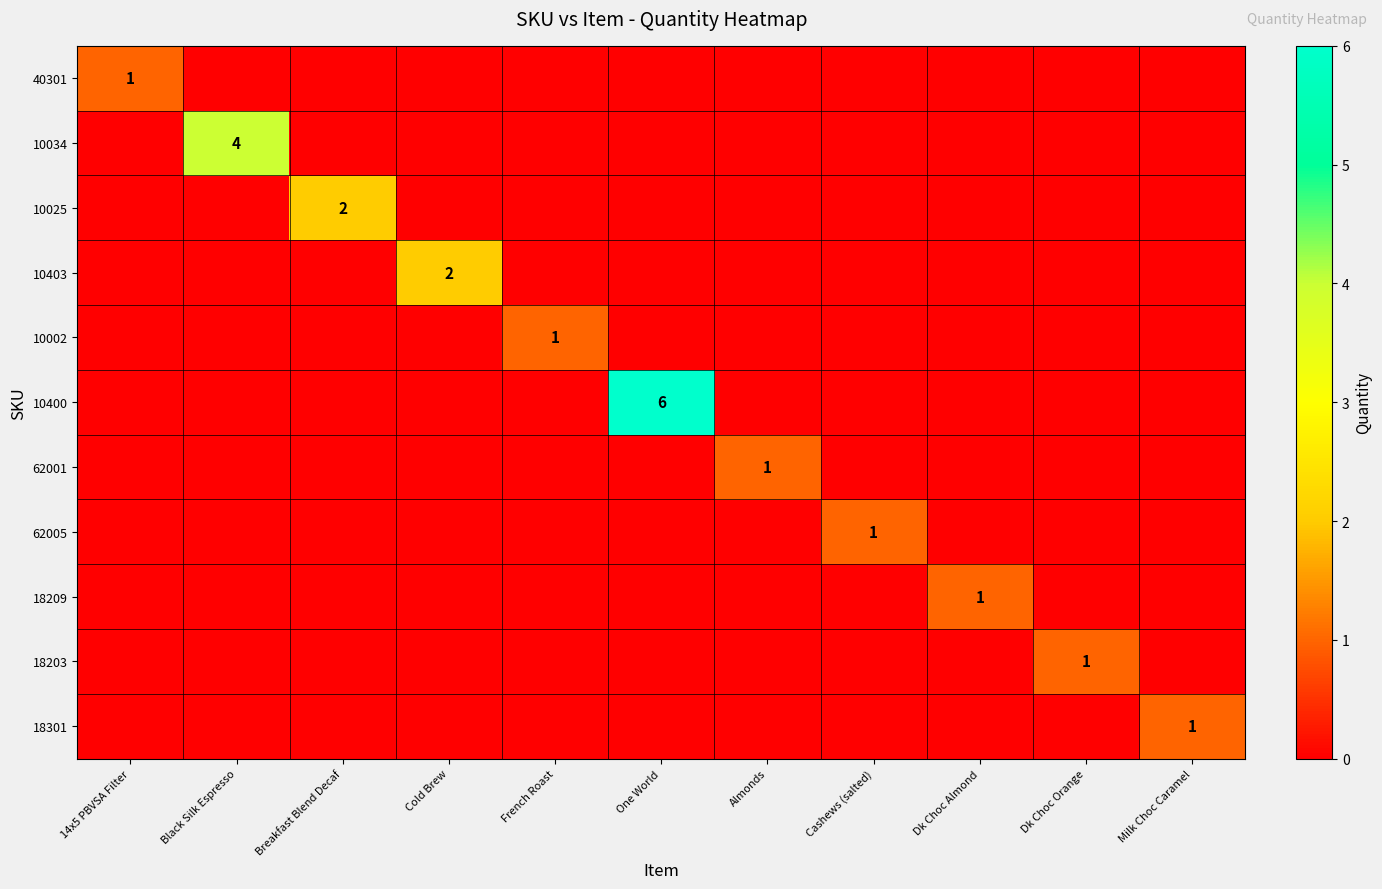

How many 10034 values are between 0 and 1?

10